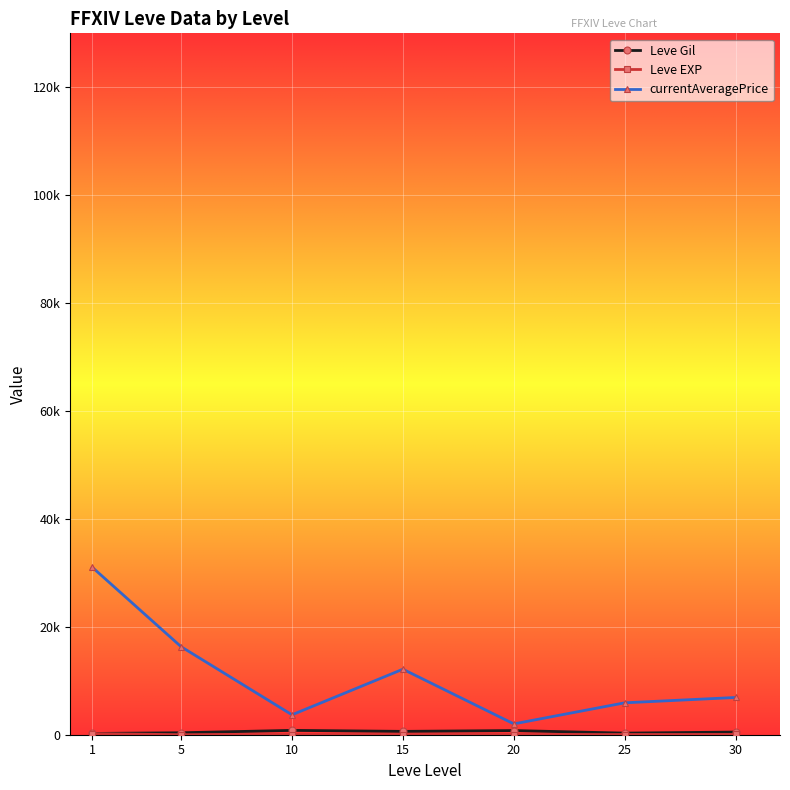

Which series has the widest spread of values?

currentAveragePrice